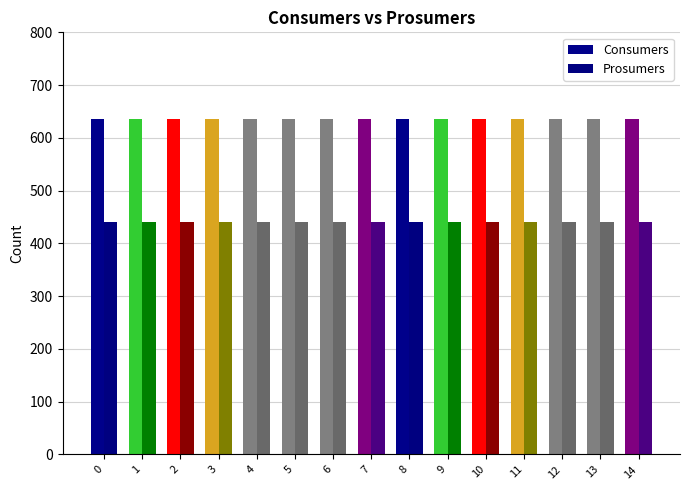

Between 1 and 8, which is larger?

1